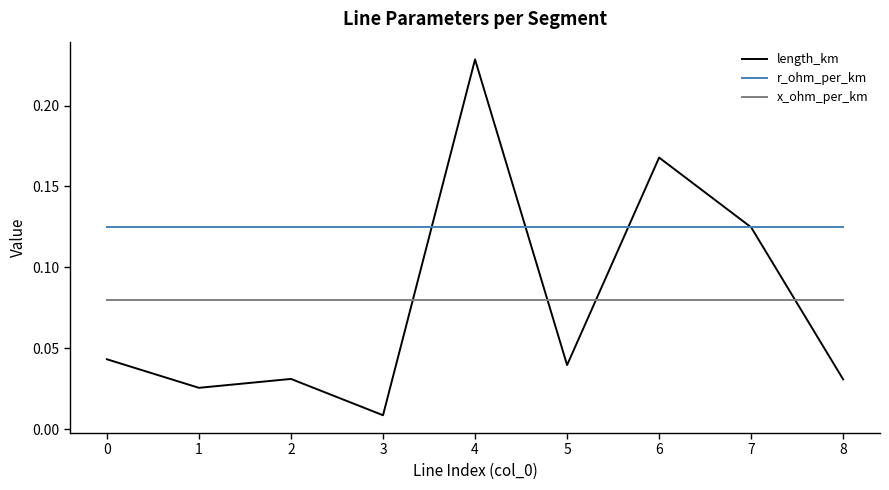

Count the number of data series in this chart.

3